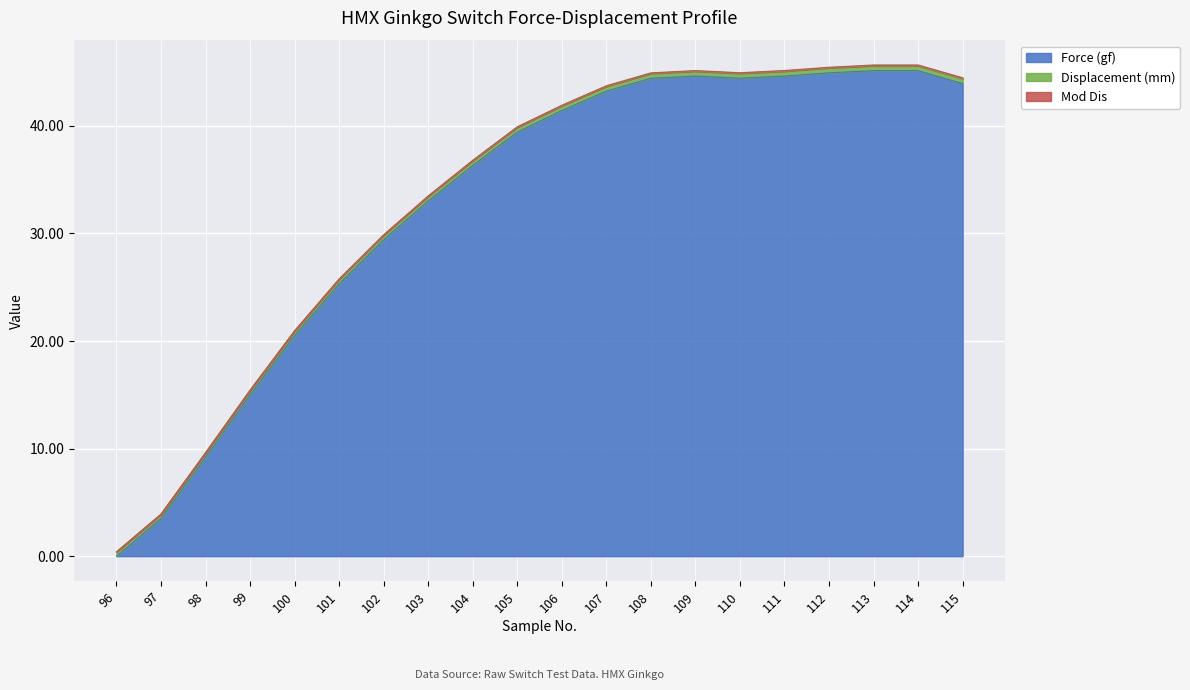

What is the approximate value of Displacement (mm) at 110?

0.5